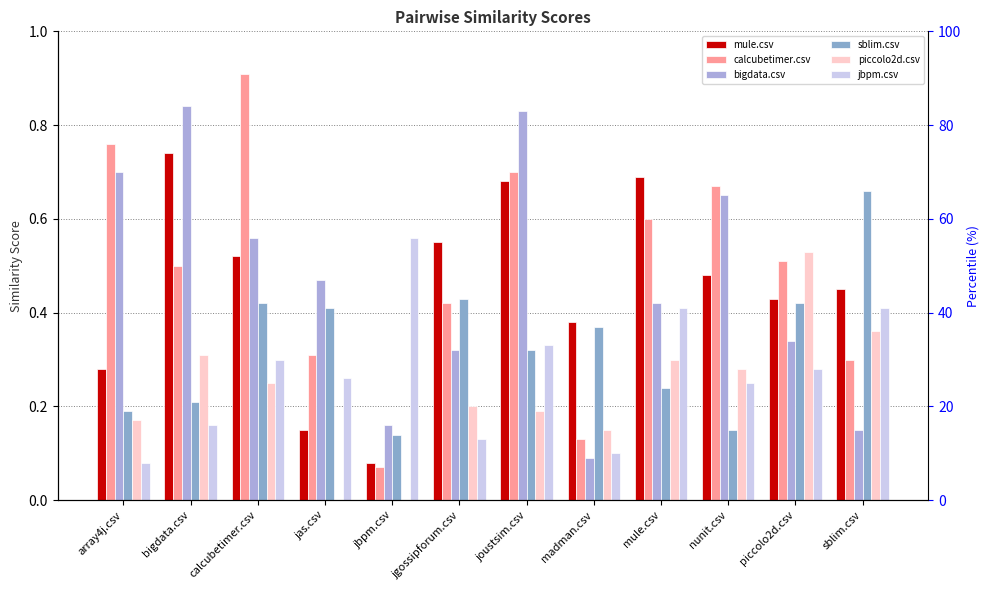

What is the difference between the highest and lowest values at jas.csv?

0.5